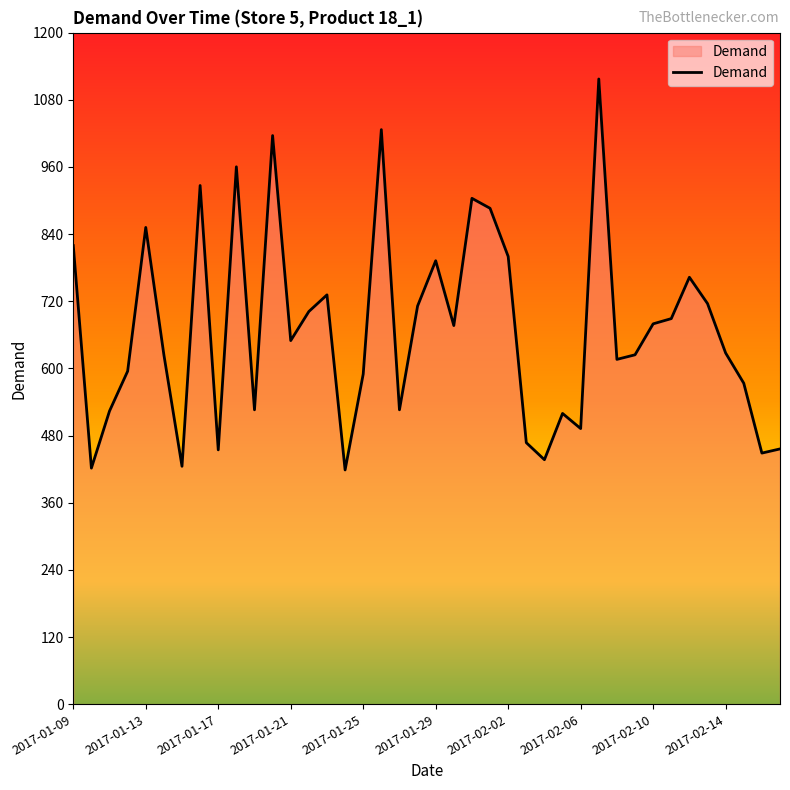

What is the difference between the maximum and minimum values?

698.7